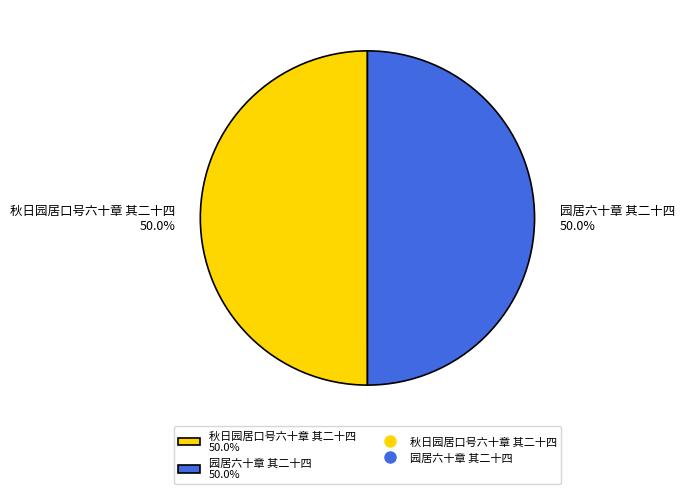

What percentage is NOT represented by 园居六十章 其二十四 50.0%?

50.0%